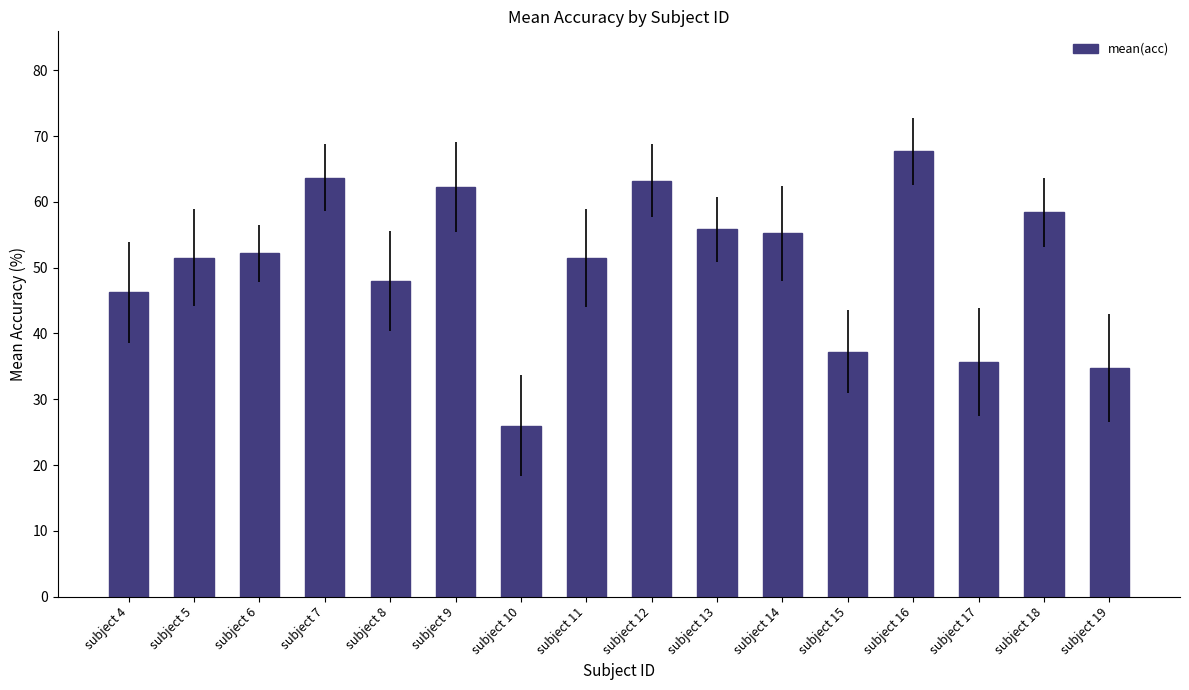

Which has a higher value, subject 4 or subject 15?

subject 4